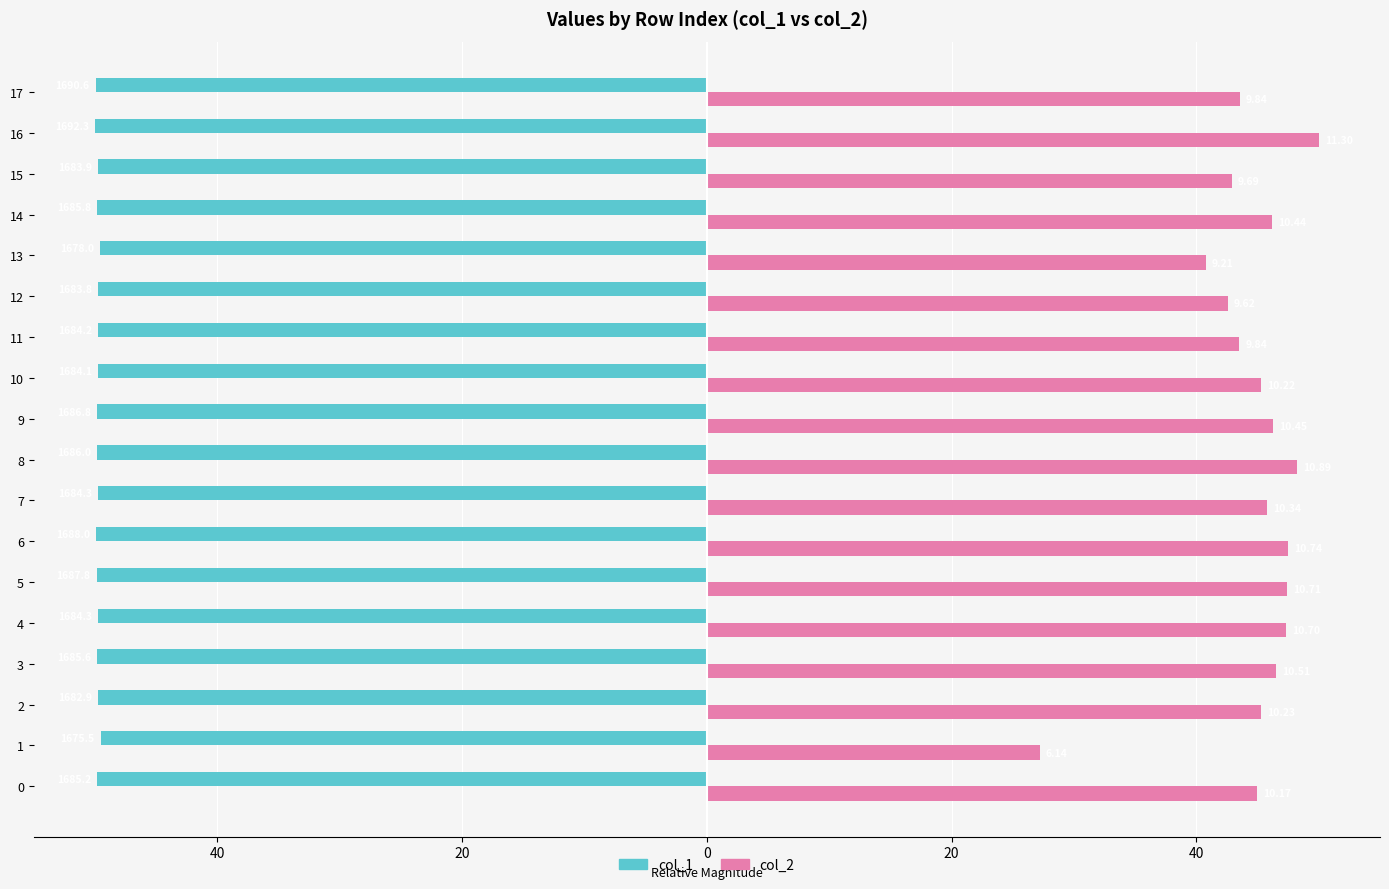

What is the value of the col_2 bar at the 16th from the left?

42.9